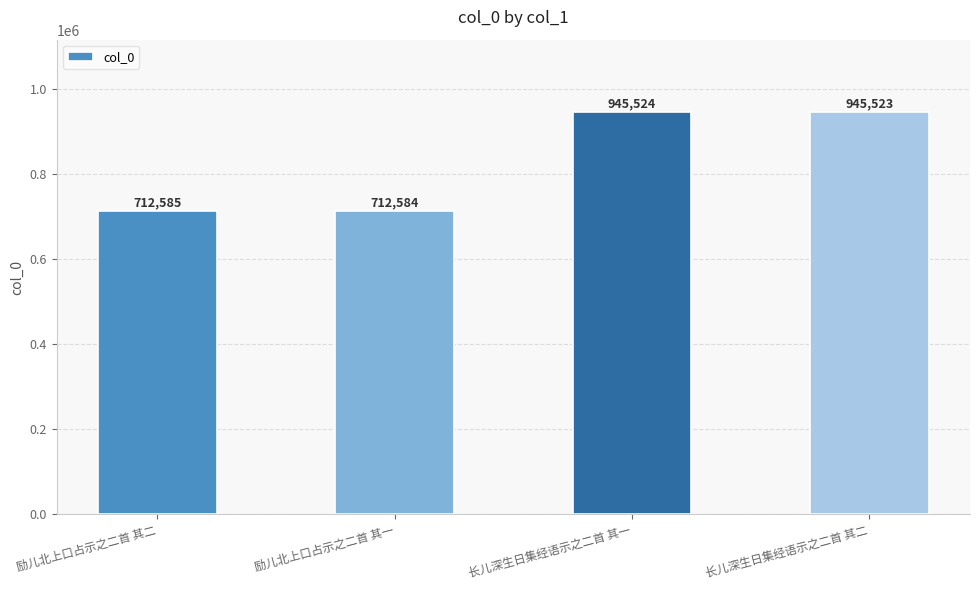

Rank the categories by value from highest to lowest.

长儿深生日集经语示之二首 其一, 长儿深生日集经语示之二首 其二, 励儿北上口占示之二首 其二, 励儿北上口占示之二首 其一